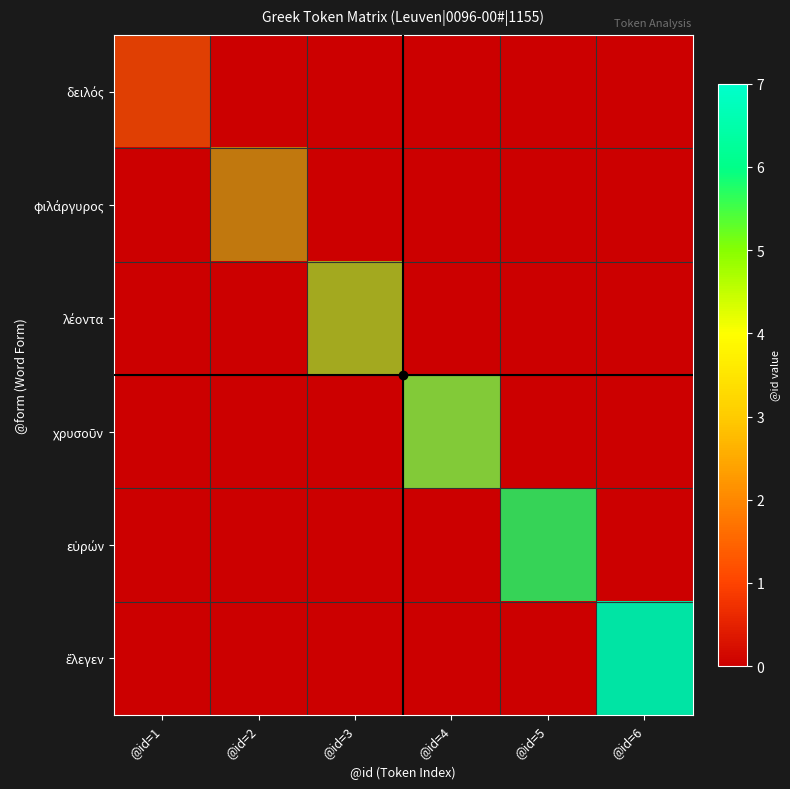

The εὑρών series shows 0 at @id=6. True or false?

True